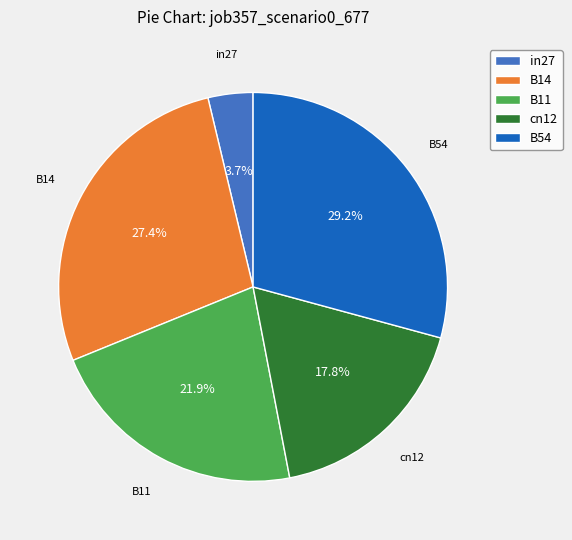

Count the number of slices in the pie.

5